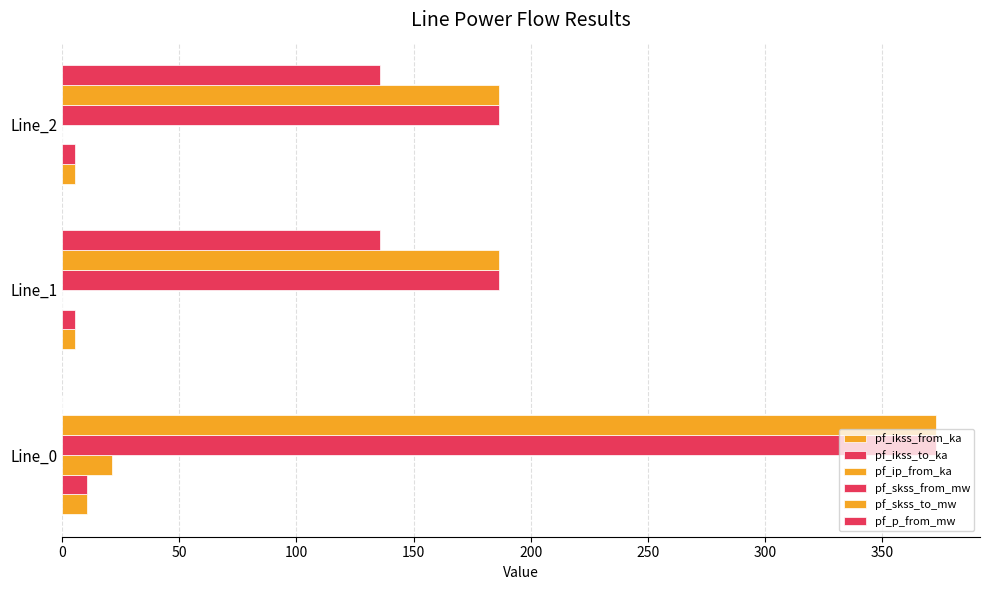

Count the number of categories in the chart.

3